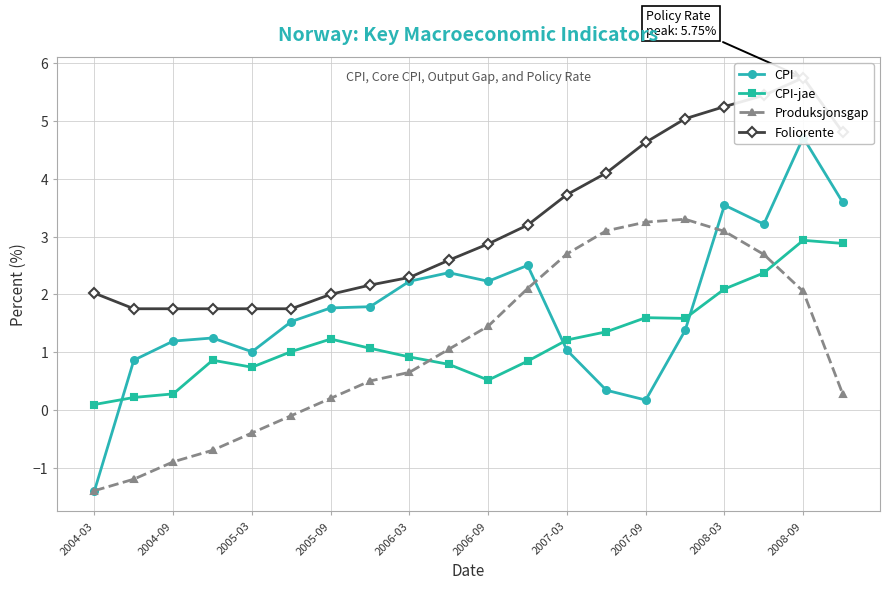

What is the highest value of the Produksjonsgap series?

3.3